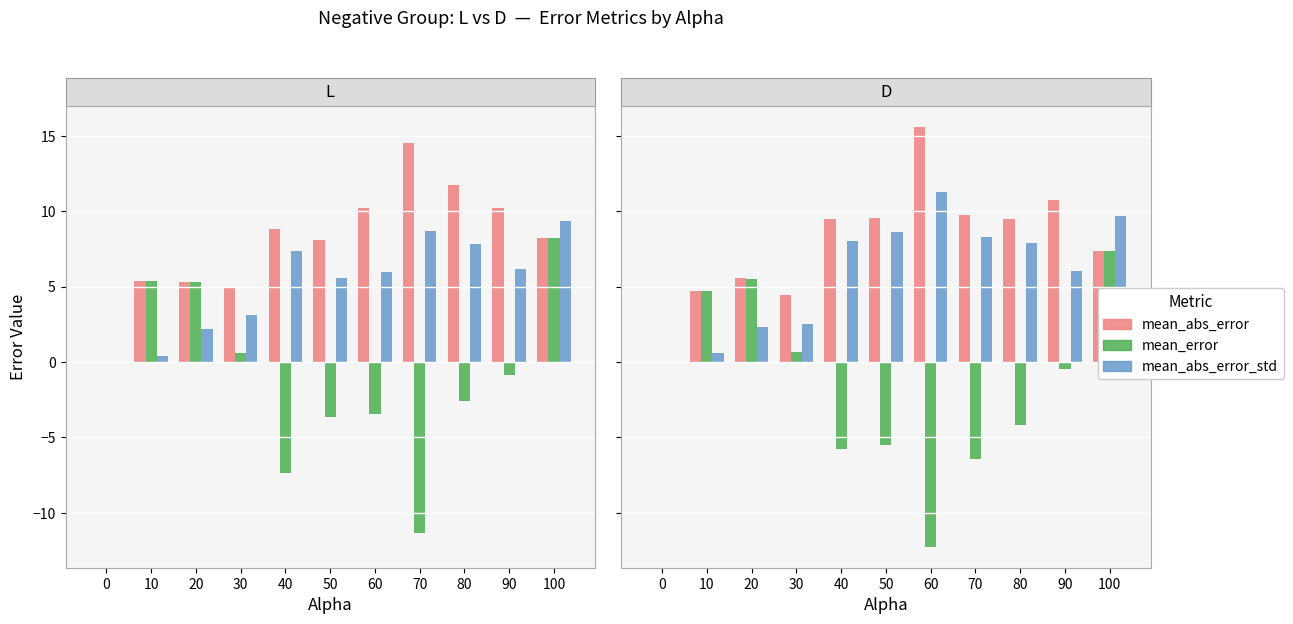

Between 50 and 60, which series saw the biggest shift?

mean_error